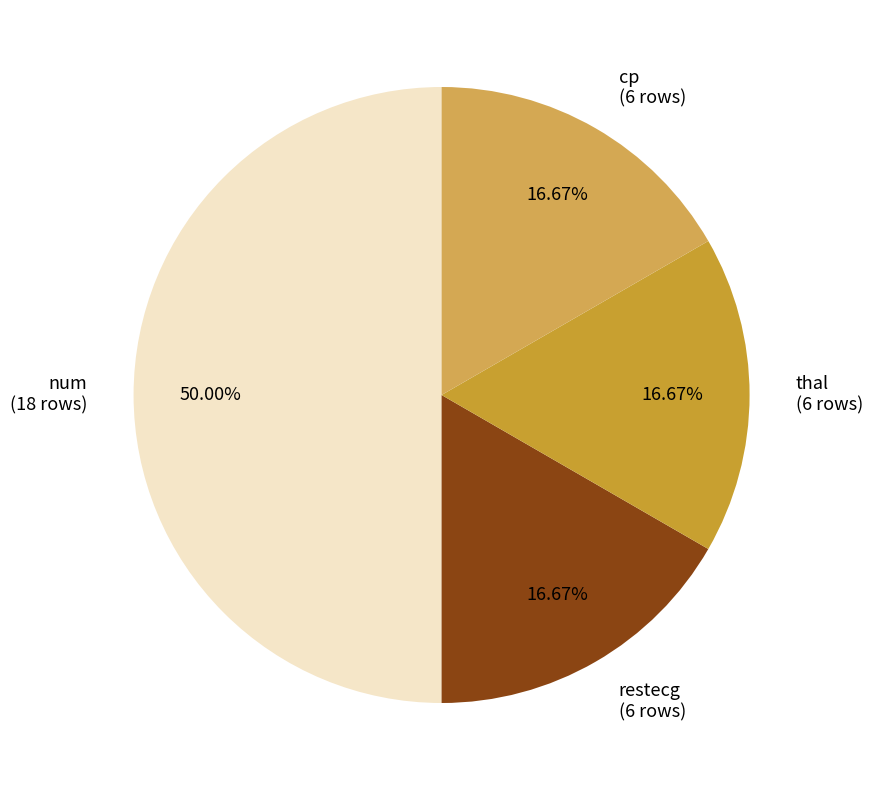

What percentage is the cp slice, to the nearest percent?

17%